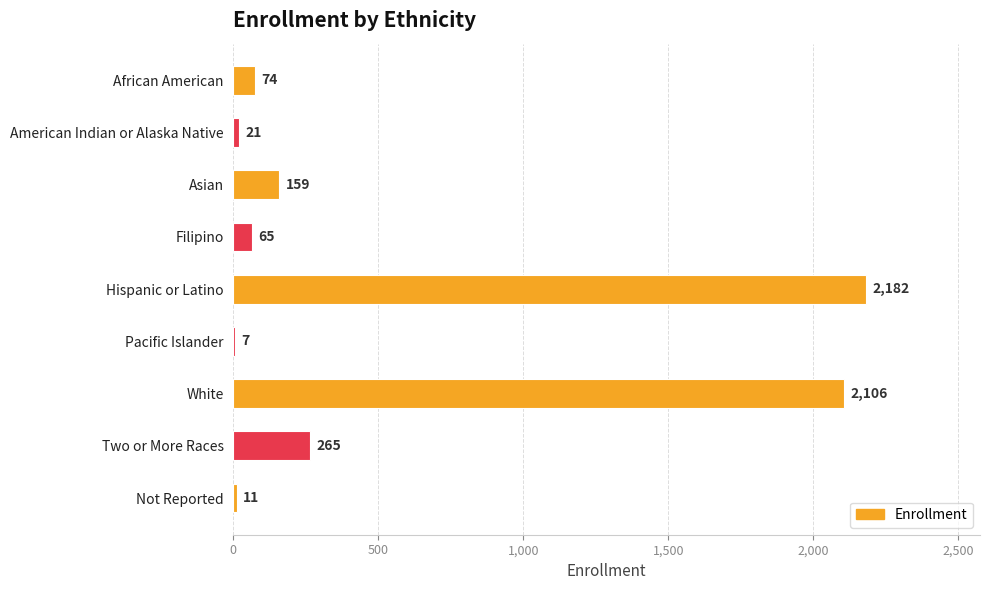

Reading top to bottom, list all the values displayed in this chart.

African American=74	American Indian or Alaska Native=21	Asian=159	Filipino=65	Hispanic or Latino=2182	Pacific Islander=7	White=2106	Two or More Races=265	Not Reported=11